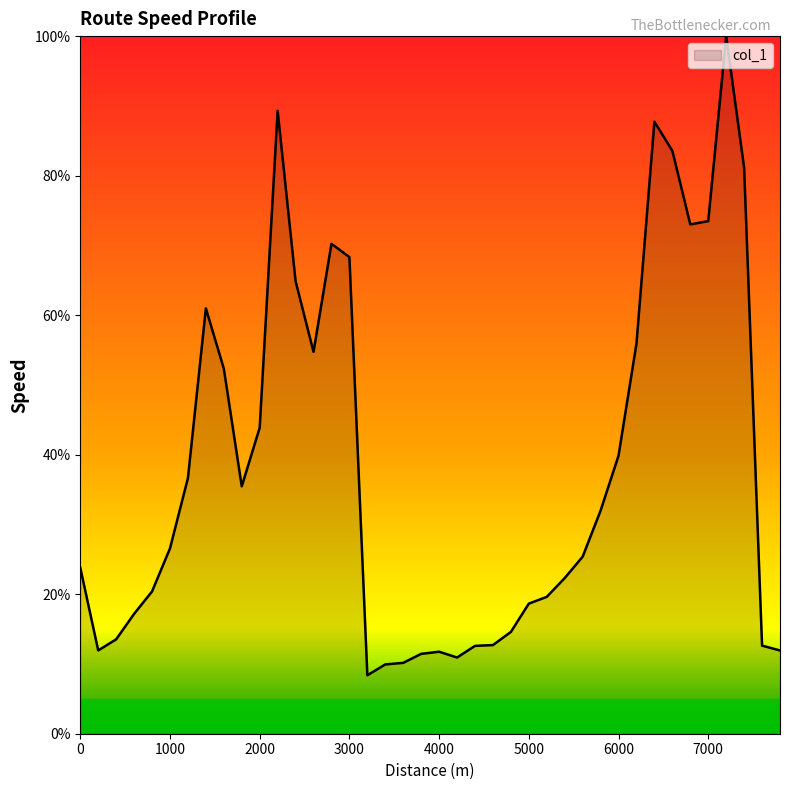

What is the smallest value displayed?

8.4